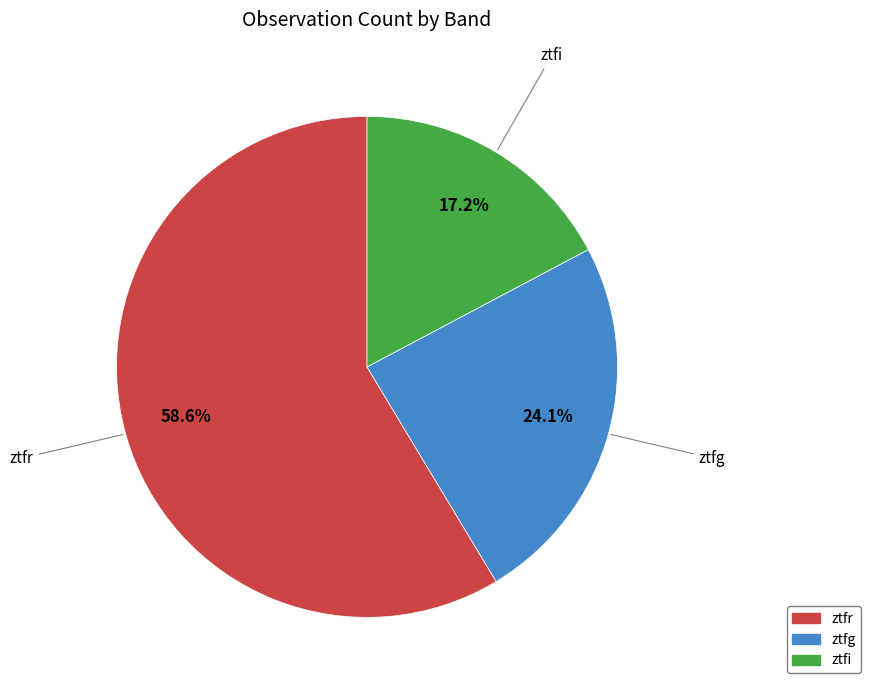

Which slice represents more than half of the pie?

ztfr